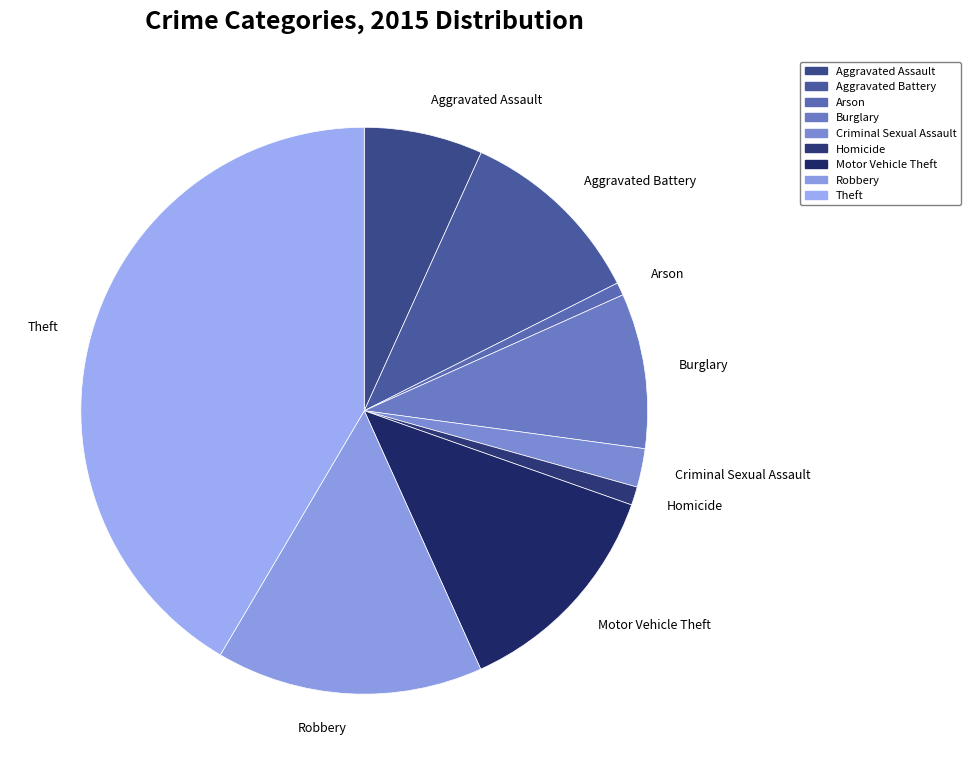

Which has a higher value, Theft or Homicide?

Theft